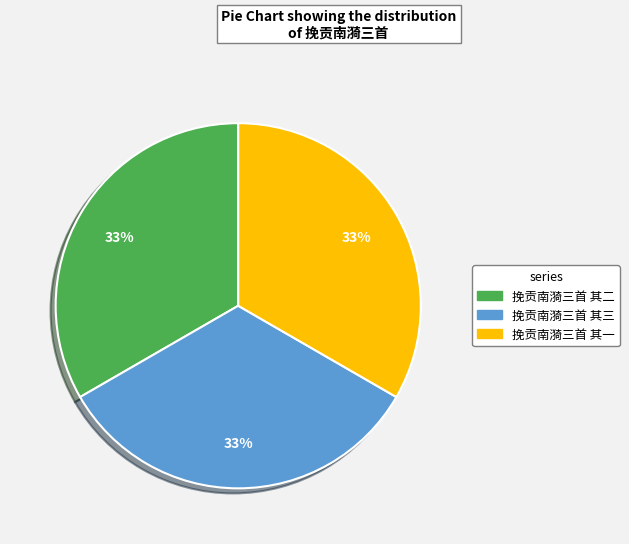

The 挽贡南漪三首 其一 slice represents 33% of the pie. True or false?

True